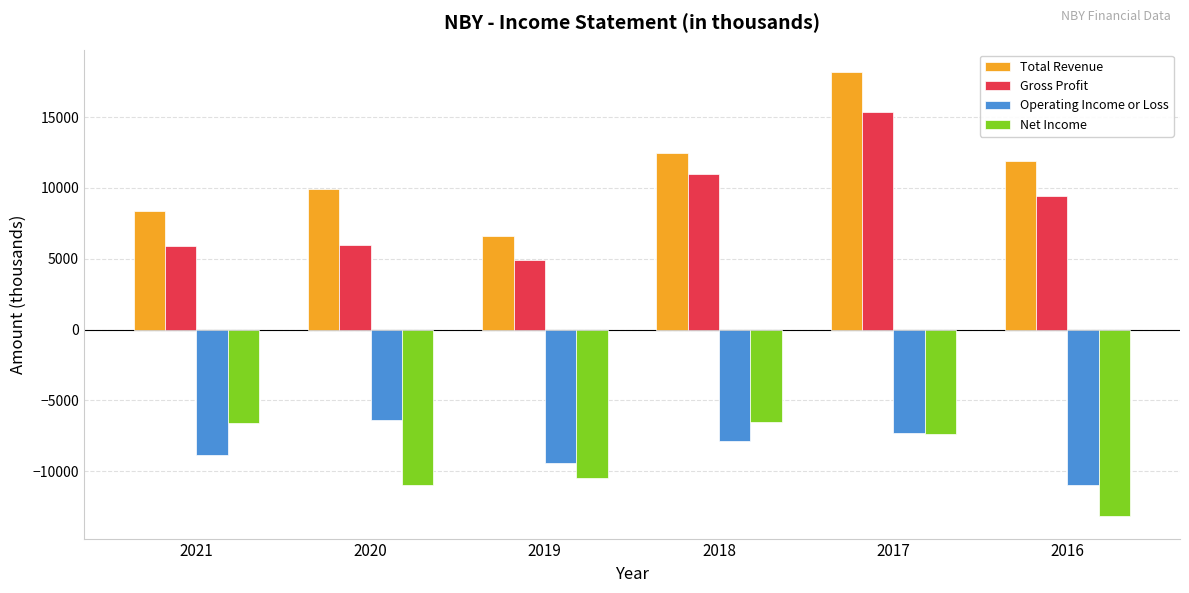

What is the value of the Operating Income or Loss bar at the 2nd from the left?

-6400